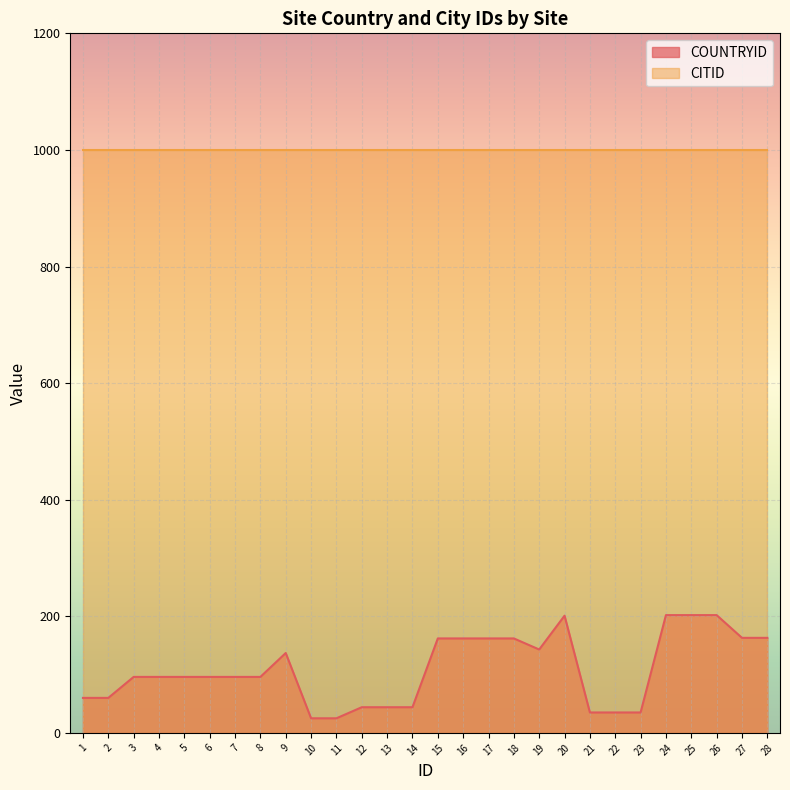

What is the sum of the values at 21 and 13?

79